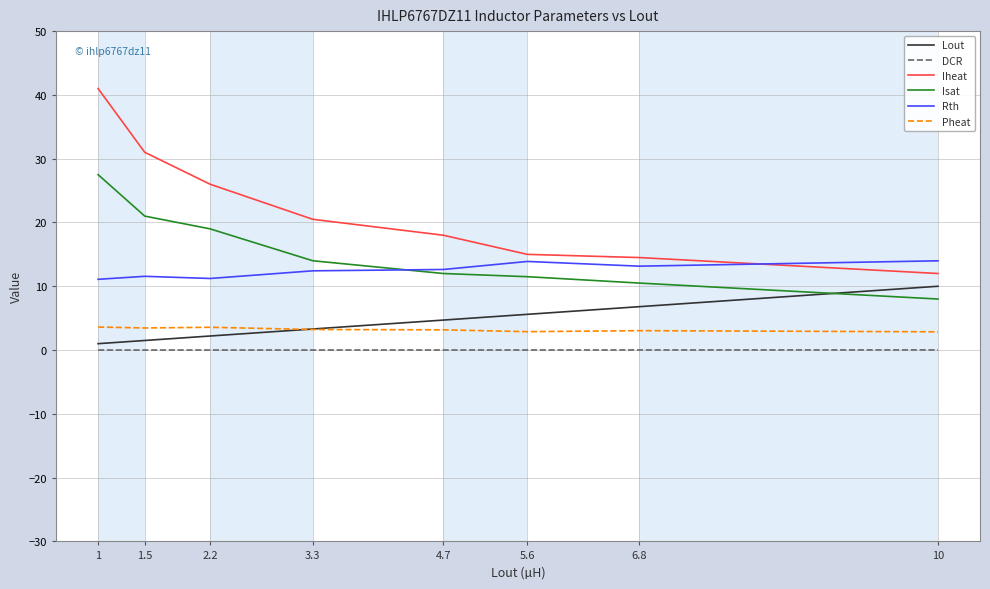

What is the maximum value shown in the chart?

41.0